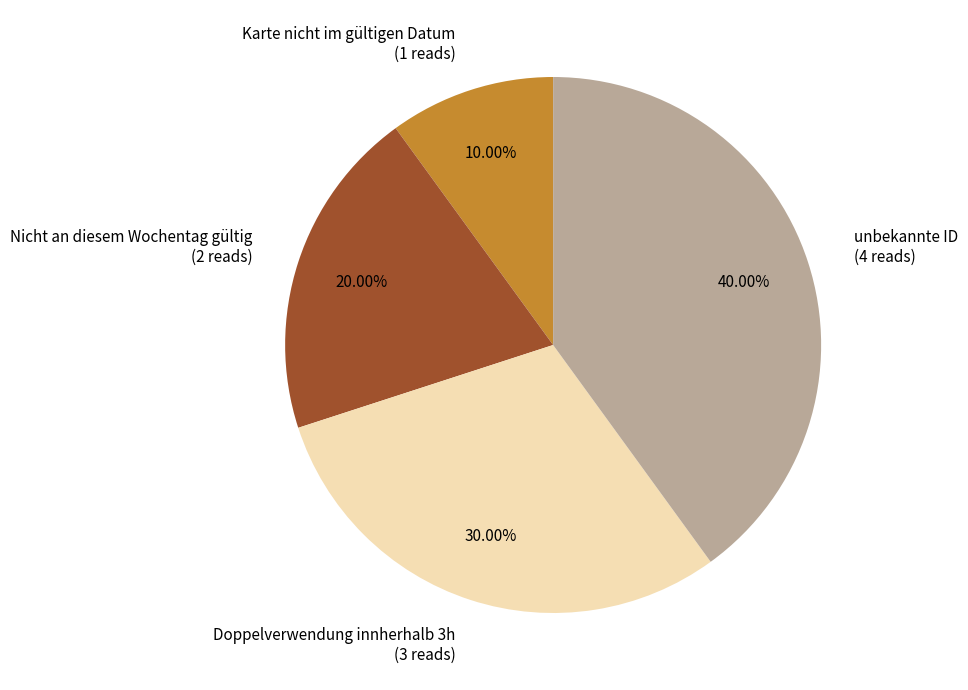

What percentage do unbekannte ID and Nicht an diesem Wochentag gültig together represent?

60.0%